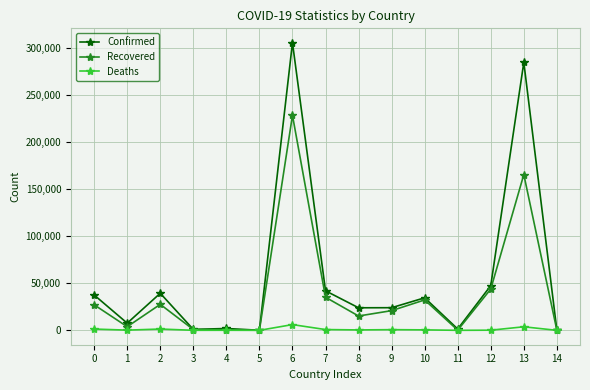

What are all the series names shown in the legend?

Confirmed, Recovered, Deaths